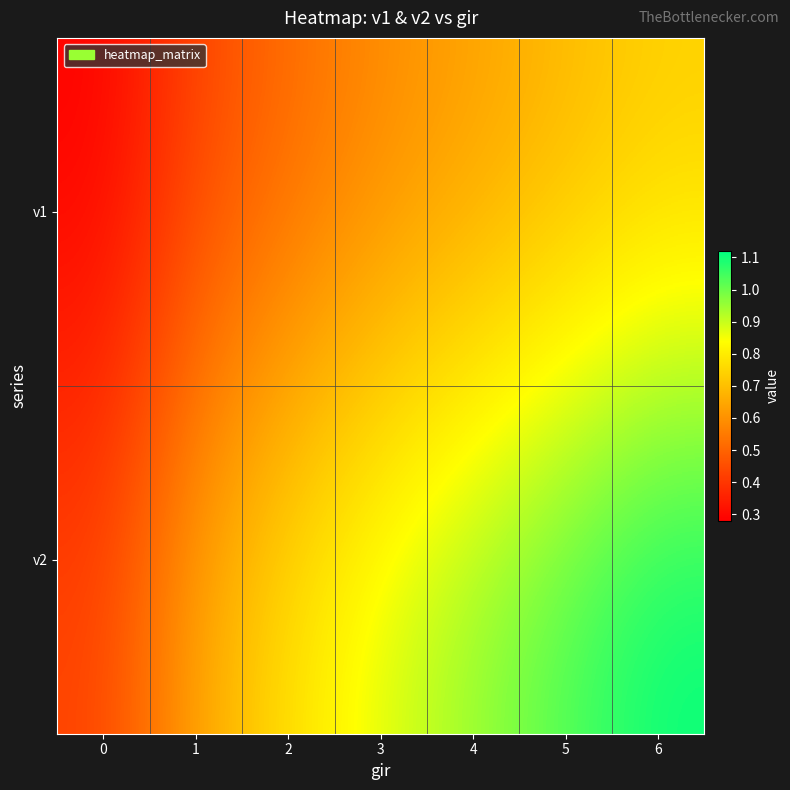

Reading left to right, what are all the values shown in this chart?

v1: 0=0.3	1=0.4	2=0.5	3=0.6	4=0.6	5=0.7	6=0.7
v2: 0=0.4	1=0.7	2=0.8	3=0.9	4=1.0	5=1.0	6=1.1